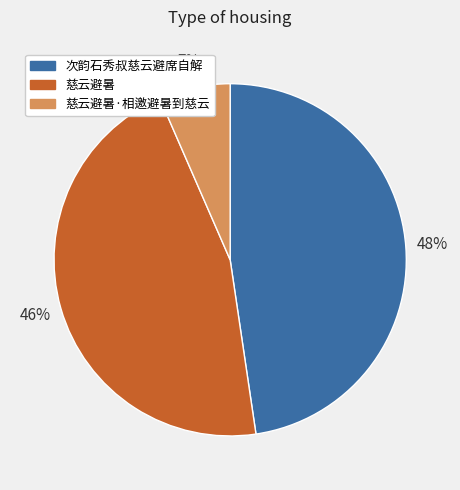

To the nearest percent, what is the average slice percentage?

33%